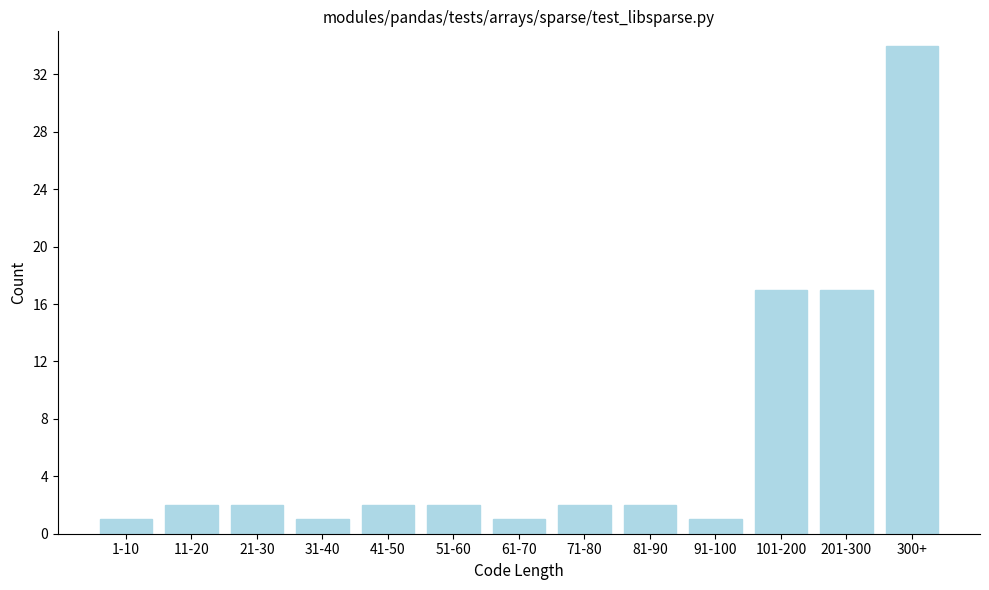

Reading right to left, list all the values displayed in this chart.

34	17	17	1	2	2	1	2	2	1	2	2	1